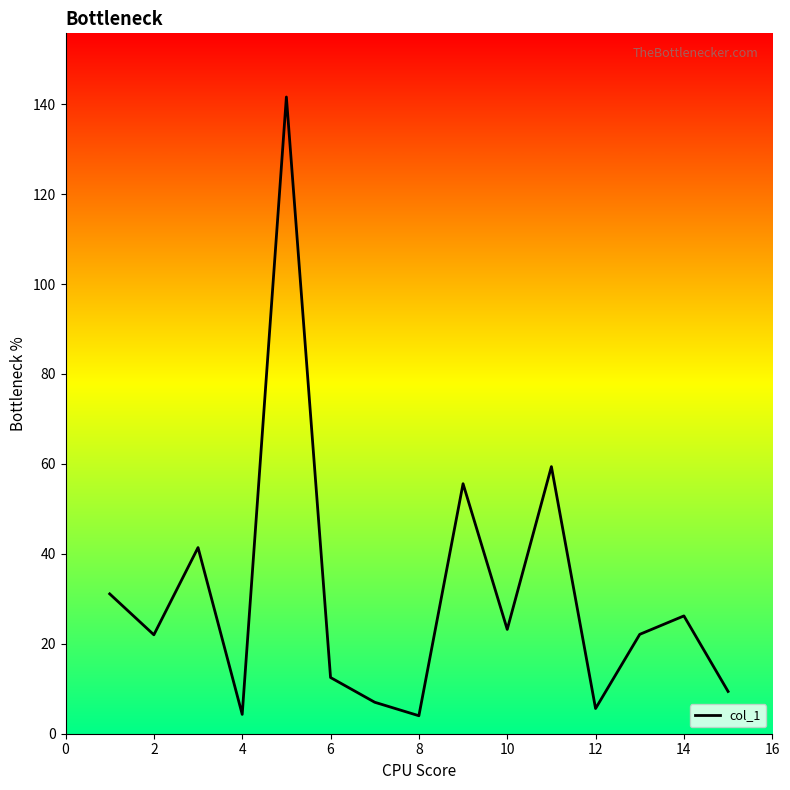

What is the maximum value shown in the chart?

141.6